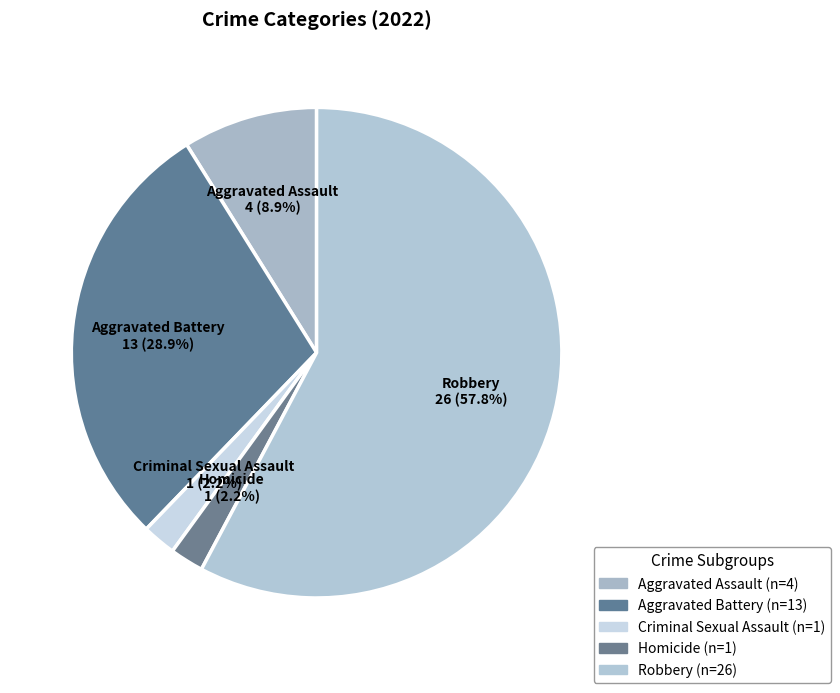

How many segments does this pie chart have?

5